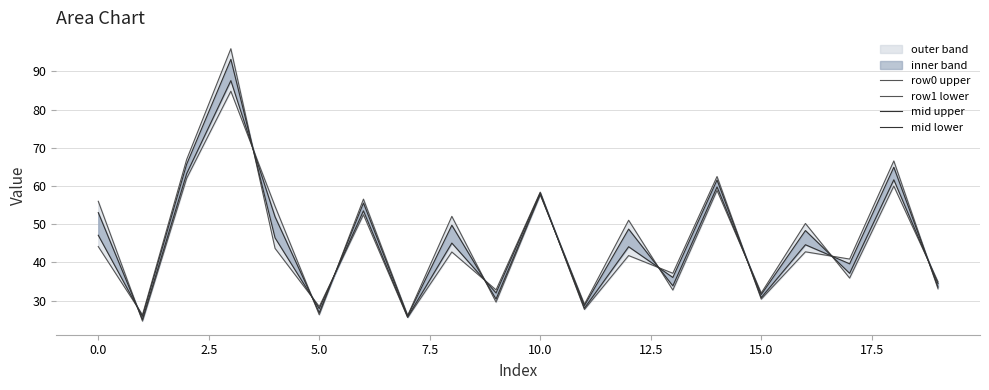

True or false: row0 upper and mid lower cross at least once.

True